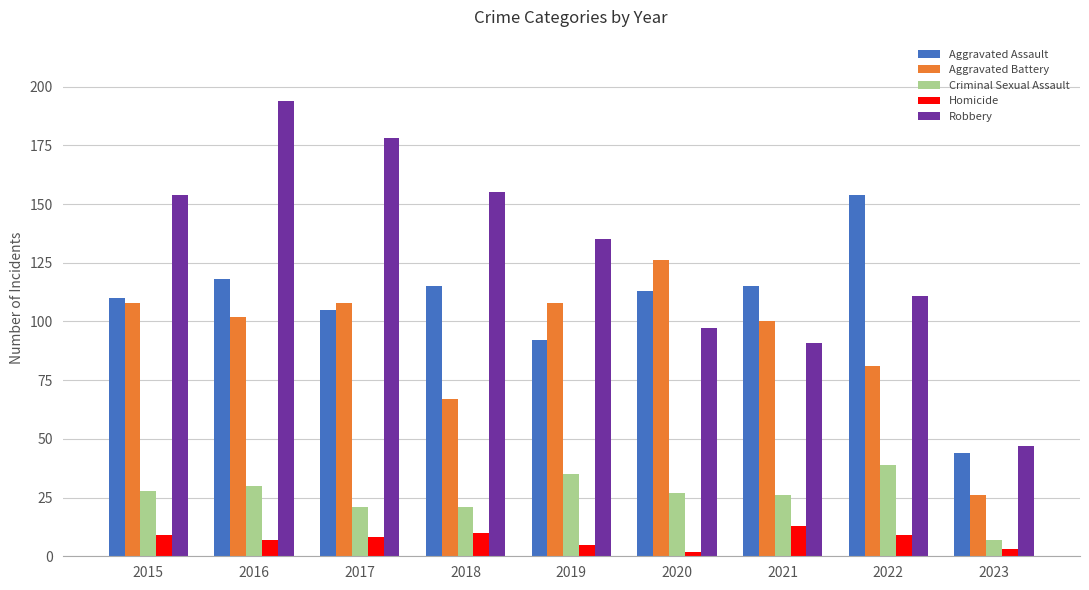

How many groups of bars are there?

9